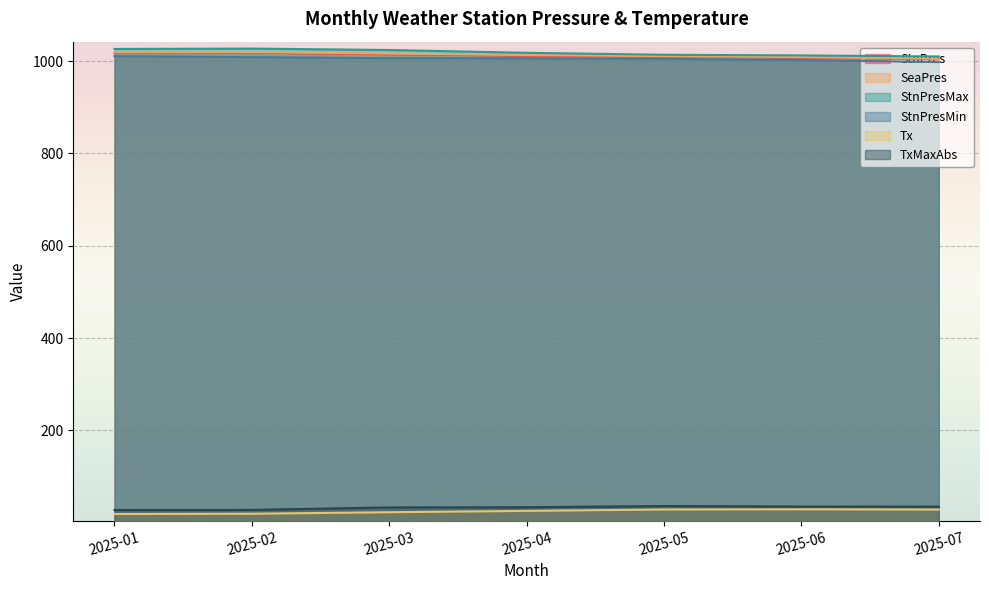

True or false: StnPres has a value of 1009.7 at 2025-05.

True